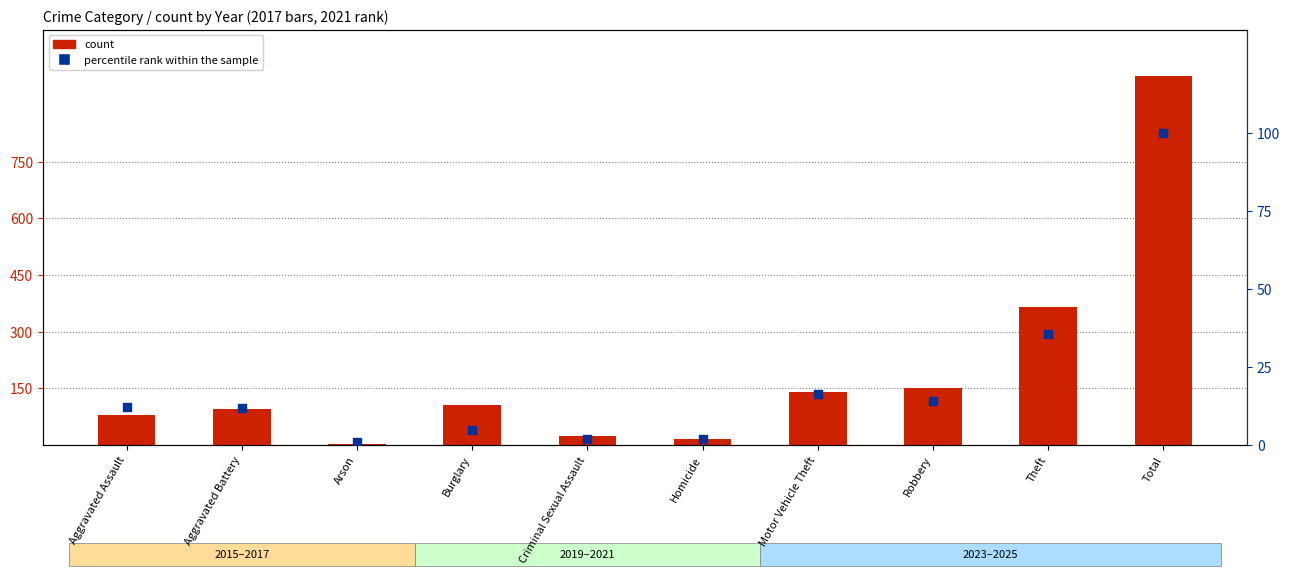

Which series has the largest total across all categories?

count